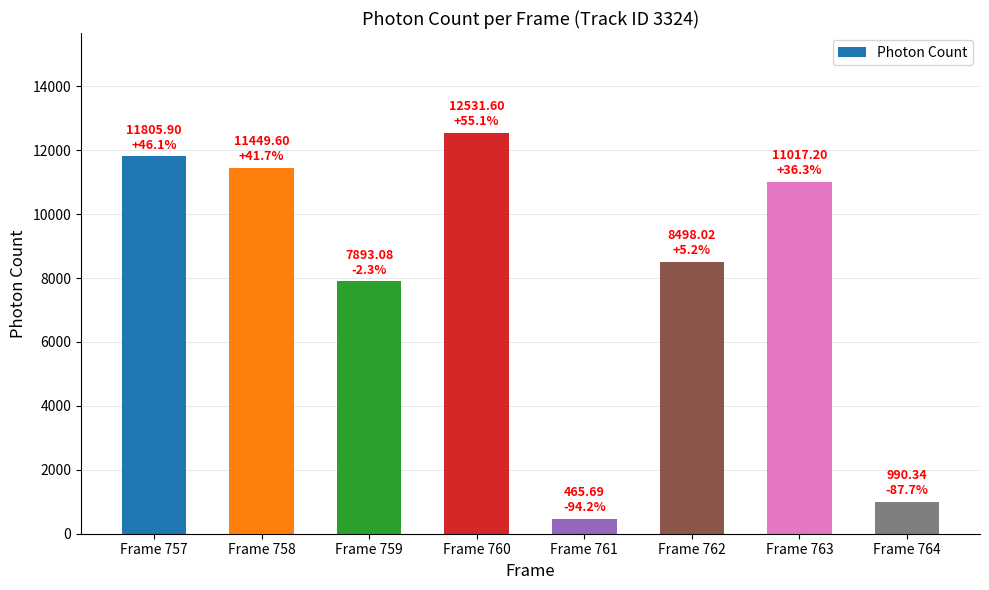

How many bars are there in total?

8